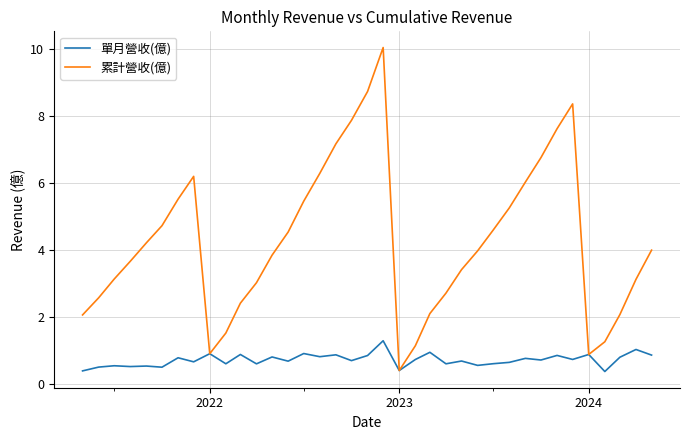

How many categories are shown in the chart?

37